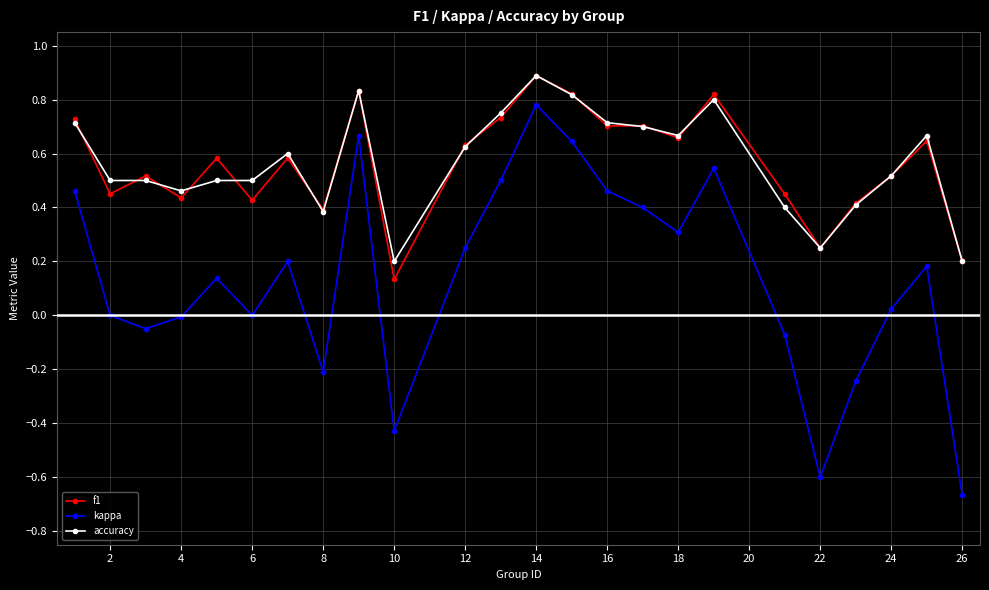

What is the greatest value displayed?

0.9